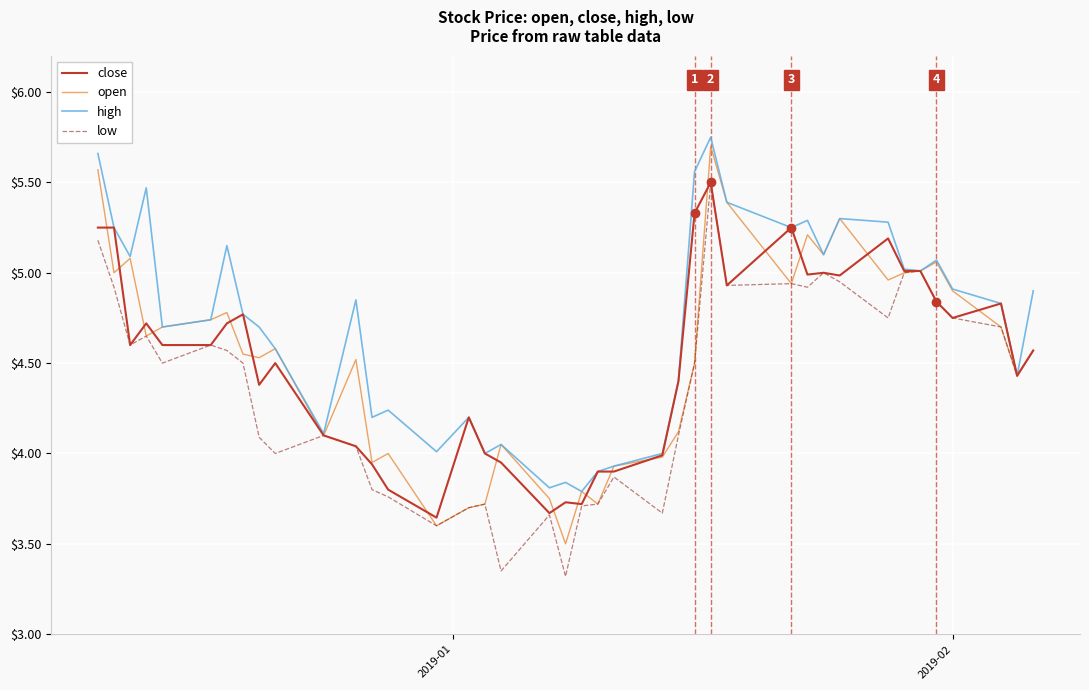

What is the smallest value displayed?

3.3